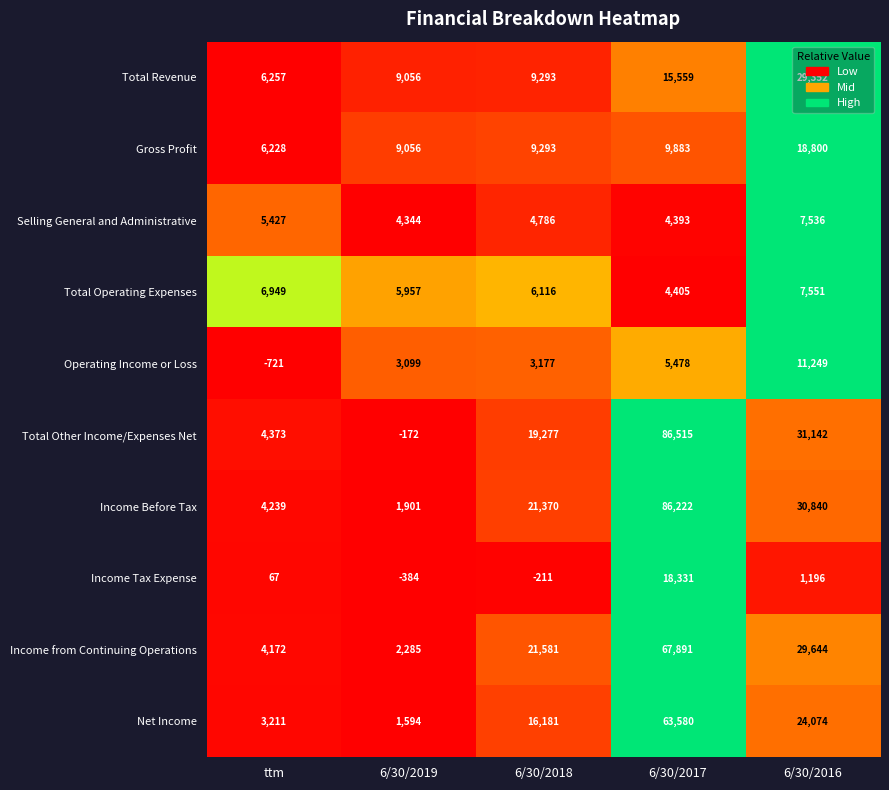

How many data points does each series have?

5